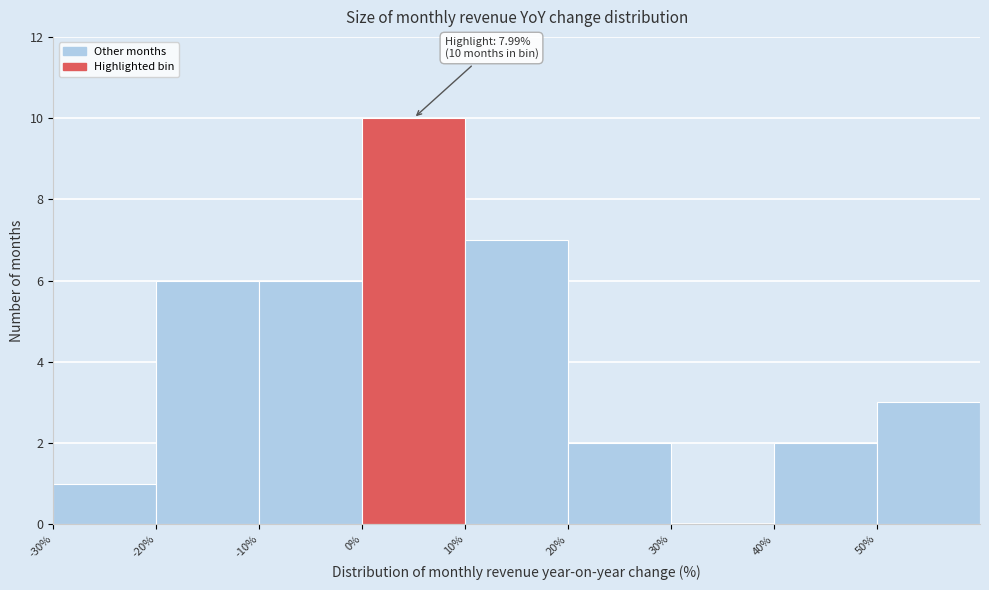

Which range on the x-axis has the tallest bar?

0 to 10